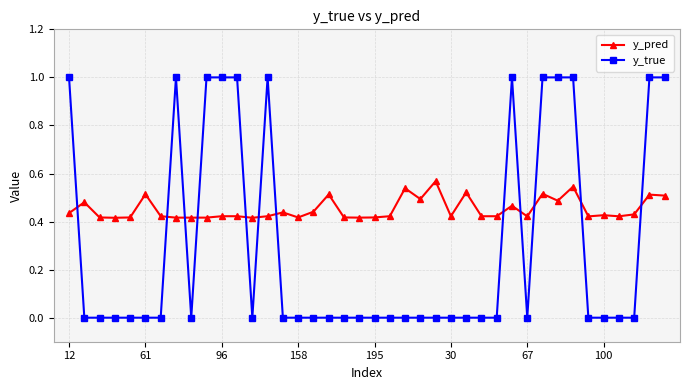

Which series has the largest total across all categories?

y_pred